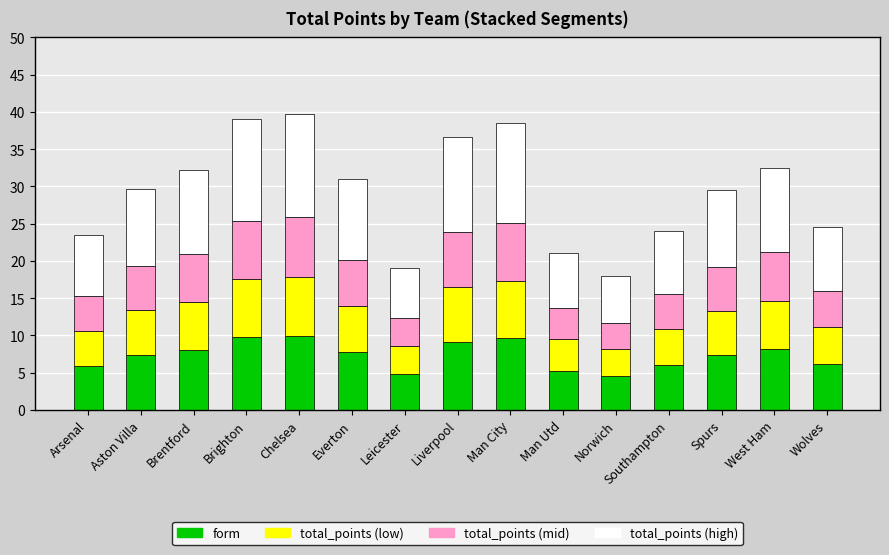

What is the total value across all series at Southampton?

24.0